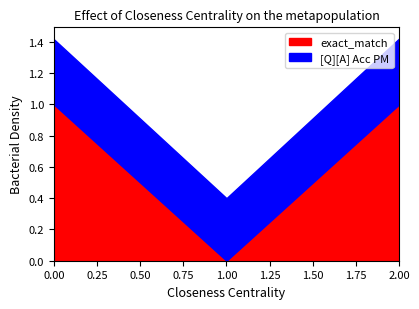

What are all the series names shown in the legend?

exact_match, [Q][A] Acc PM